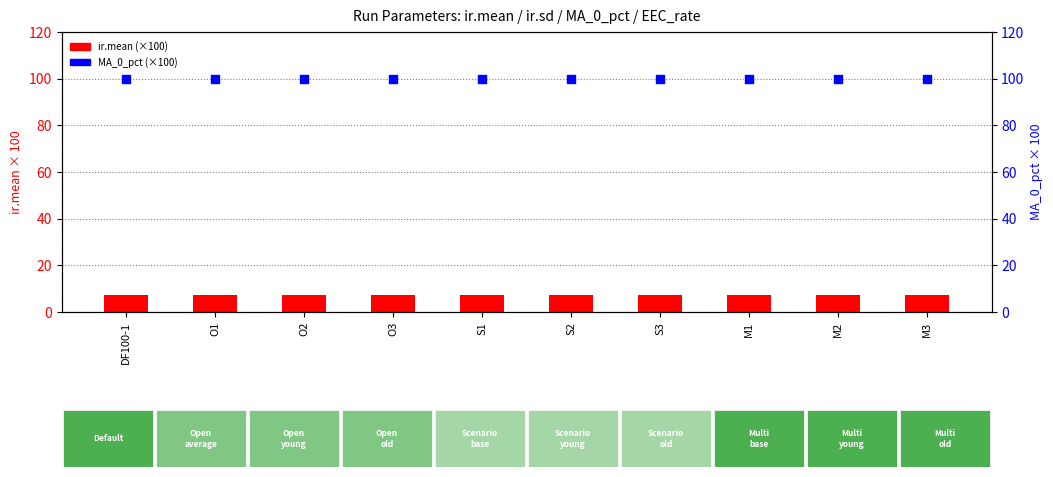

At how many categories does at least one series exceed 59?

10